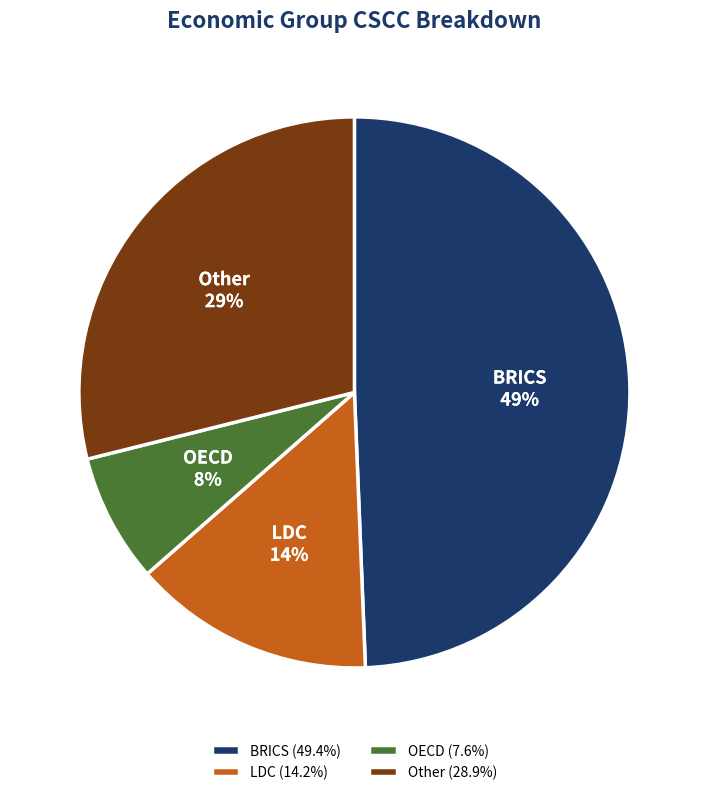

Which category has the biggest portion of the pie?

BRICS